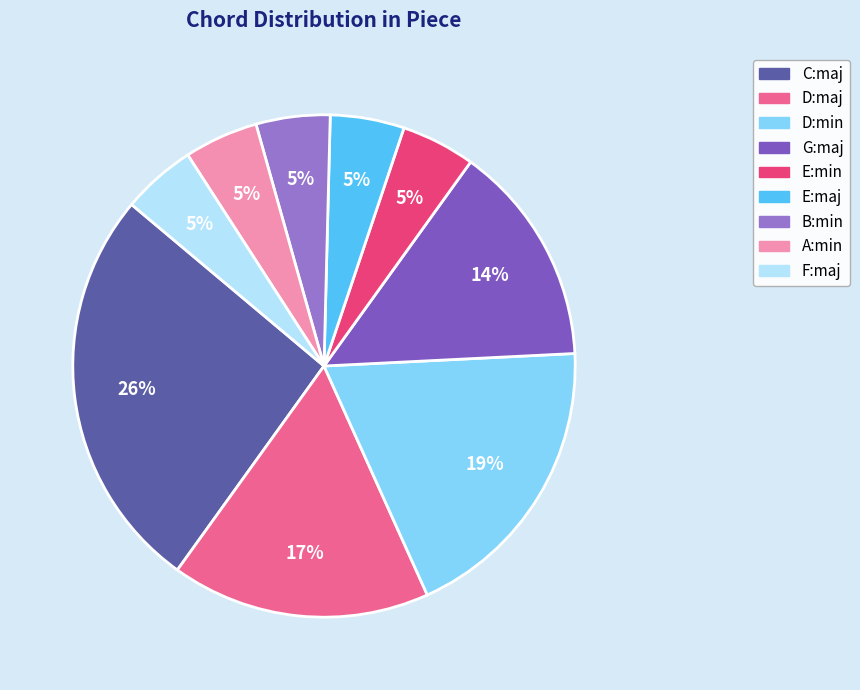

True or false: D:min accounts for 33% of the total.

False